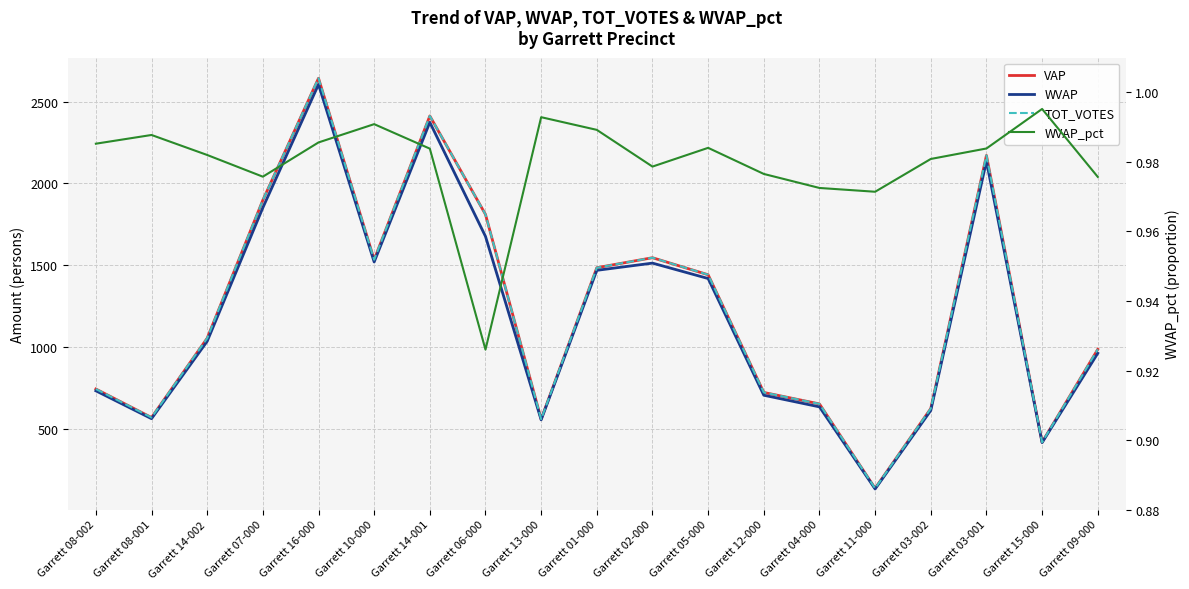

What is the label of the 12th point from the left?

Garrett 05-000